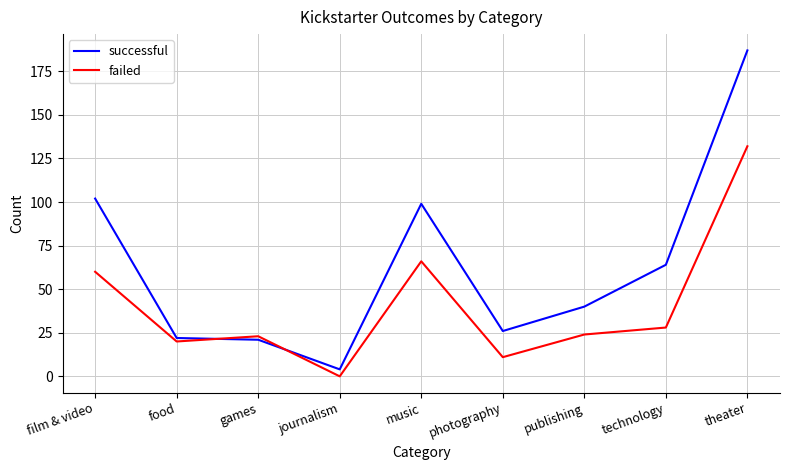

True or false: failed and successful cross at least once.

True